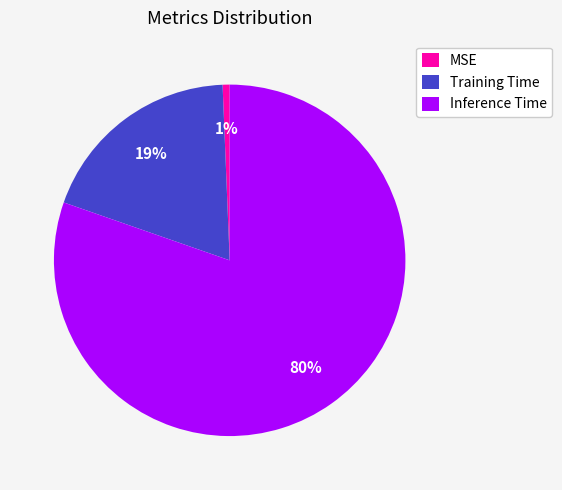

To the nearest percent, what portion does MSE represent?

1%